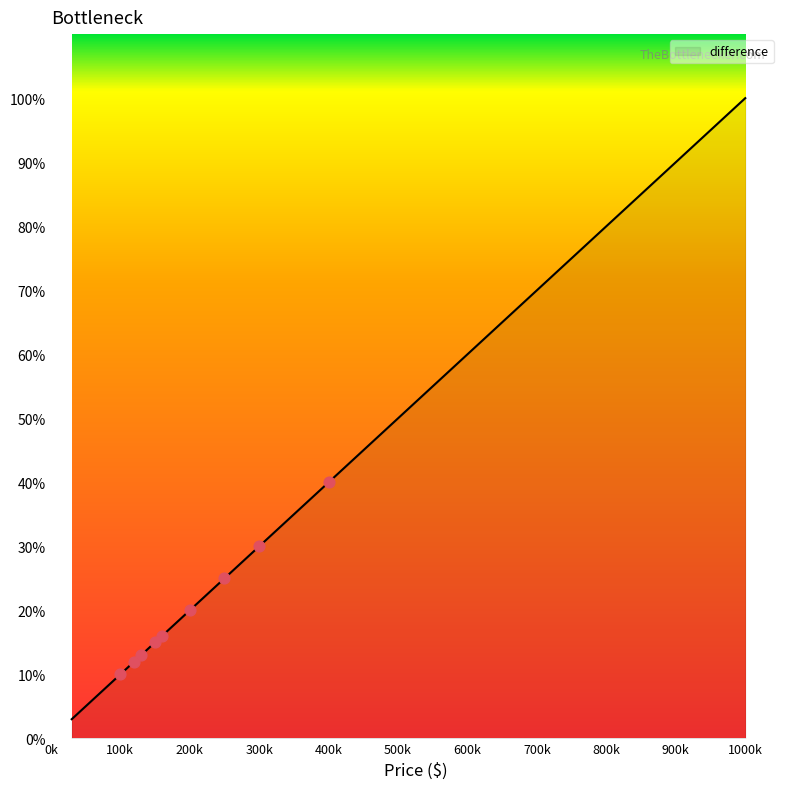

What is the difference between the maximum and minimum values?

97